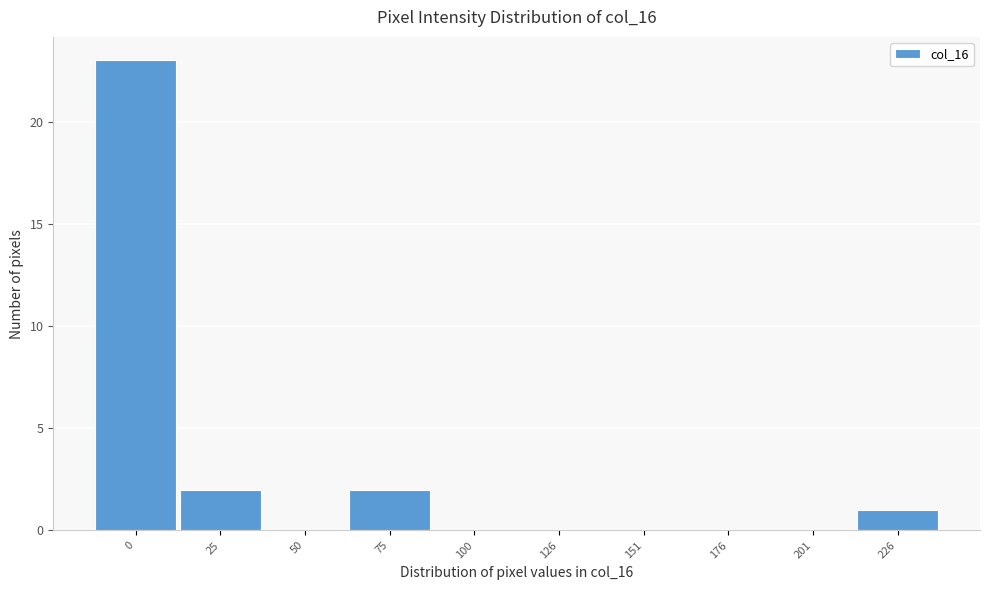

Reading left to right, transcribe all the data shown in this chart.

0=23	25=2	50=0	75=2	100=0	126=0	151=0	176=0	201=0	226=1